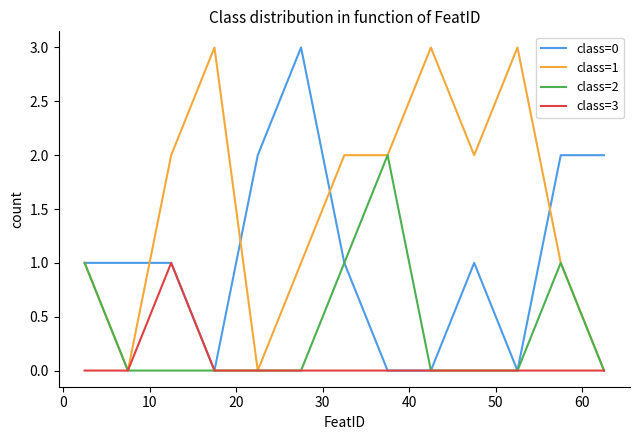

Rank the series by their average value, from lowest to highest.

class=3, class=2, class=0, class=1